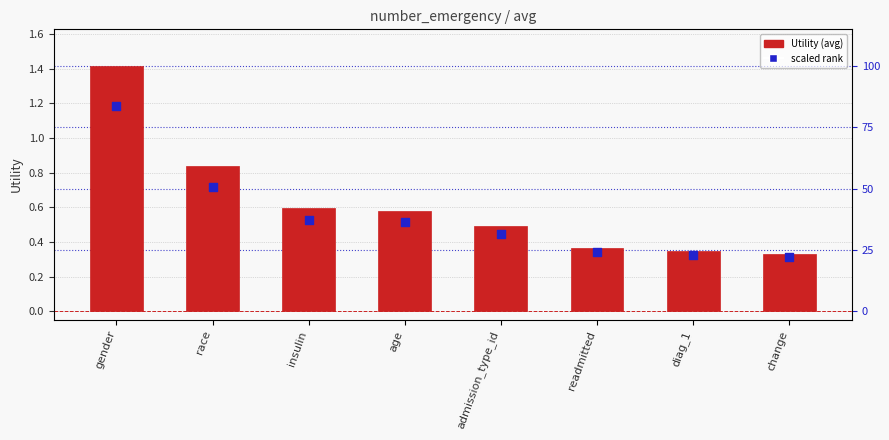

Is the value of scaled rank at change greater than the value of Utility at gender?

No